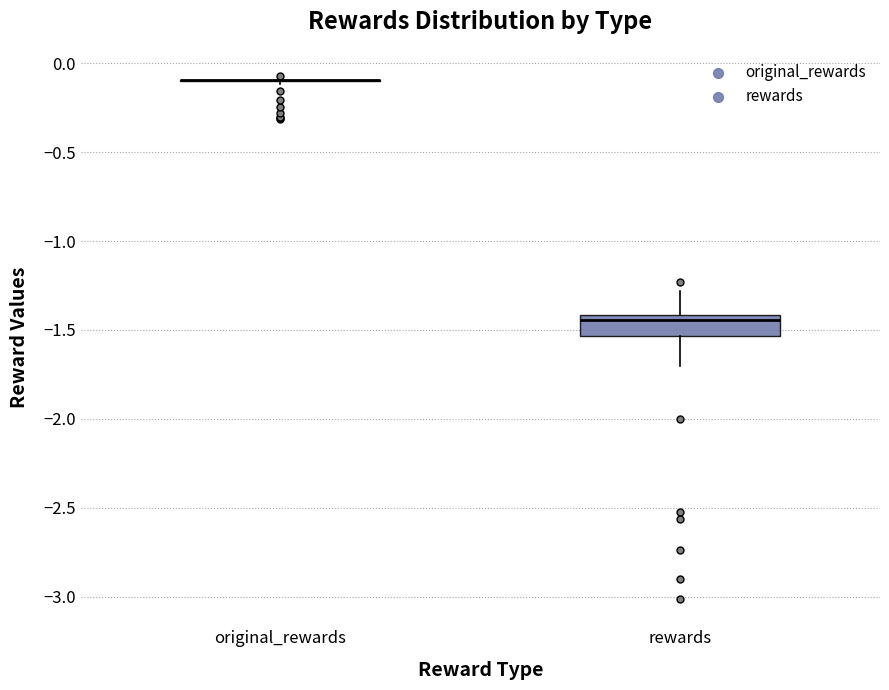

Reading left to right, transcribe this box plot: for each box, give where its median line is, the range the box spans, and where its two whiskers end, as read against the y-axis. The values are not printed on the chart, so give them approximately, as read against the axis.

original_rewards: box collapsed to a line at -0.10, whiskers -0.10 to -0.10
rewards: median -1.45, box -1.55 to -1.40, whiskers -1.70 to -1.30